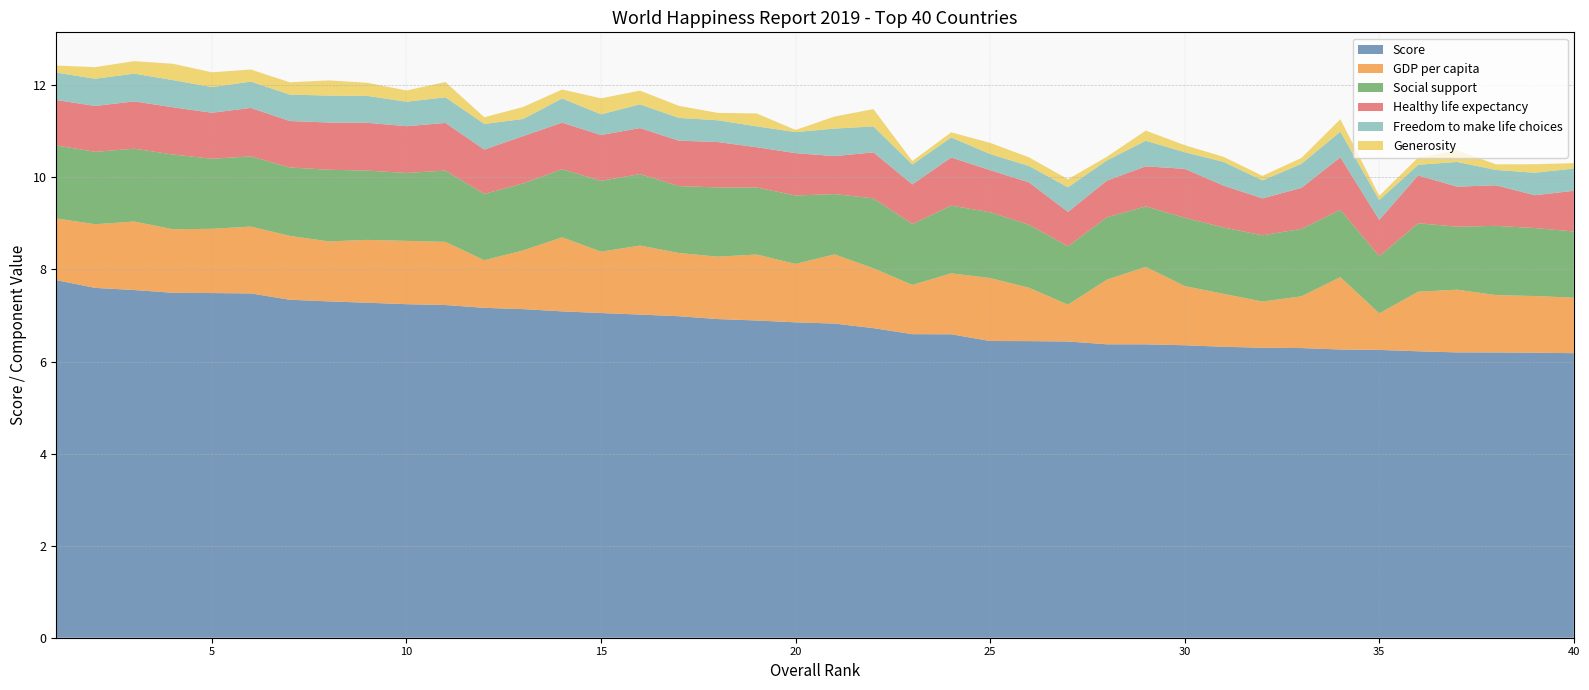

Reading left to right, transcribe all the data shown in this chart.

Score: 7.8	7.6	7.6	7.5	7.5	7.5	7.3	7.3	7.3	7.2	7.2	7.2	7.1	7.1	7.1	7.0	7.0	6.9	6.9	6.9	6.8	6.7	6.6	6.6	6.4	6.4	6.4	6.4	6.4	6.4	6.3	6.3	6.3	6.3	6.3	6.2	6.2	6.2	6.2	6.2
GDP per capita: 1.3	1.4	1.5	1.4	1.4	1.5	1.4	1.3	1.4	1.4	1.4	1.0	1.3	1.6	1.3	1.5	1.4	1.4	1.4	1.3	1.5	1.3	1.1	1.3	1.4	1.2	0.8	1.4	1.7	1.3	1.1	1.0	1.1	1.6	0.8	1.3	1.4	1.2	1.2	1.2
Social support: 1.6	1.6	1.6	1.6	1.5	1.5	1.5	1.6	1.5	1.5	1.5	1.4	1.5	1.5	1.5	1.6	1.5	1.5	1.5	1.5	1.3	1.5	1.3	1.5	1.4	1.4	1.3	1.4	1.3	1.5	1.4	1.4	1.5	1.5	1.2	1.5	1.4	1.5	1.5	1.4
Healthy life expectancy: 1.0	1.0	1.0	1.0	1.0	1.1	1.0	1.0	1.0	1.0	1.0	1.0	1.0	1.0	1.0	1.0	1.0	1.0	0.9	0.9	0.8	1.0	0.9	1.0	0.9	0.9	0.7	0.8	0.9	1.1	0.9	0.8	0.9	1.1	0.8	1.0	0.9	0.9	0.7	0.9
Freedom to make life choices: 0.6	0.6	0.6	0.6	0.6	0.6	0.6	0.6	0.6	0.5	0.6	0.6	0.4	0.5	0.5	0.5	0.5	0.5	0.5	0.5	0.6	0.6	0.4	0.4	0.4	0.4	0.5	0.4	0.6	0.4	0.5	0.4	0.5	0.6	0.4	0.2	0.5	0.3	0.5	0.5
Generosity: 0.2	0.3	0.3	0.4	0.3	0.3	0.3	0.3	0.3	0.2	0.3	0.1	0.3	0.2	0.3	0.3	0.3	0.2	0.3	0.0	0.3	0.4	0.1	0.1	0.2	0.2	0.2	0.1	0.2	0.2	0.1	0.1	0.1	0.3	0.1	0.2	0.3	0.1	0.2	0.1